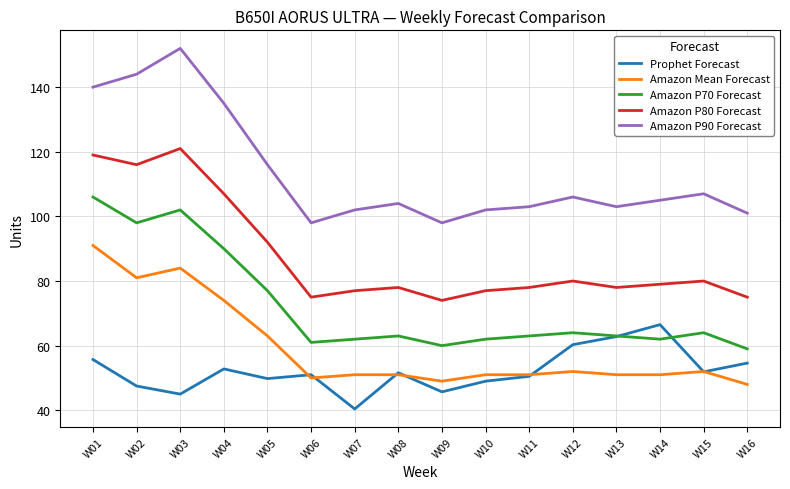

True or false: Amazon Mean Forecast and Amazon P80 Forecast cross at least once.

False